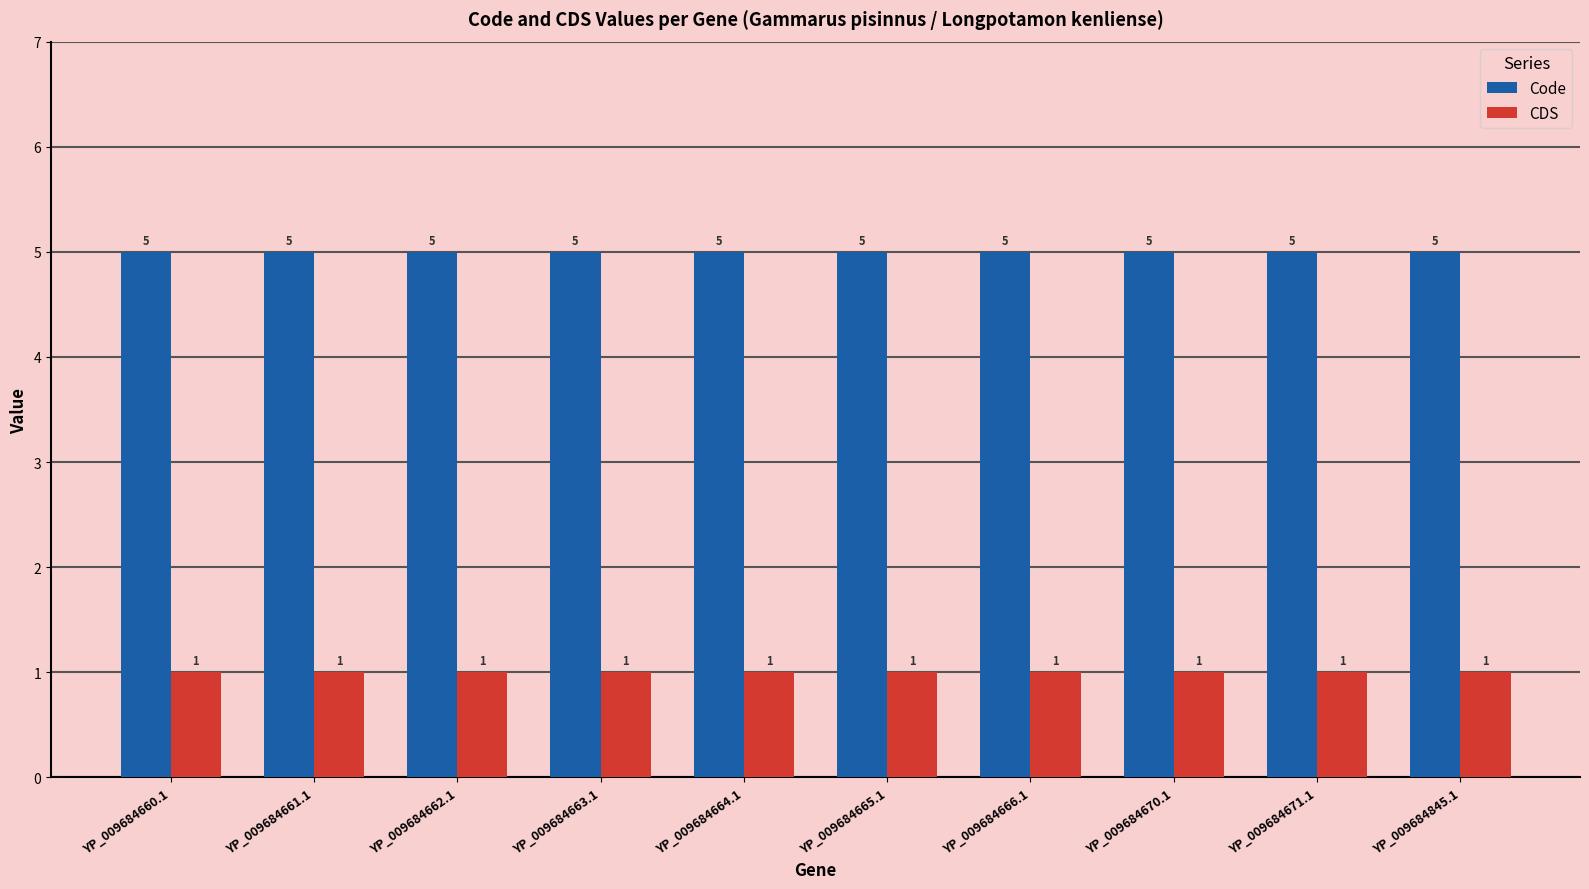

What position from the left is YP_009684664.1?

5